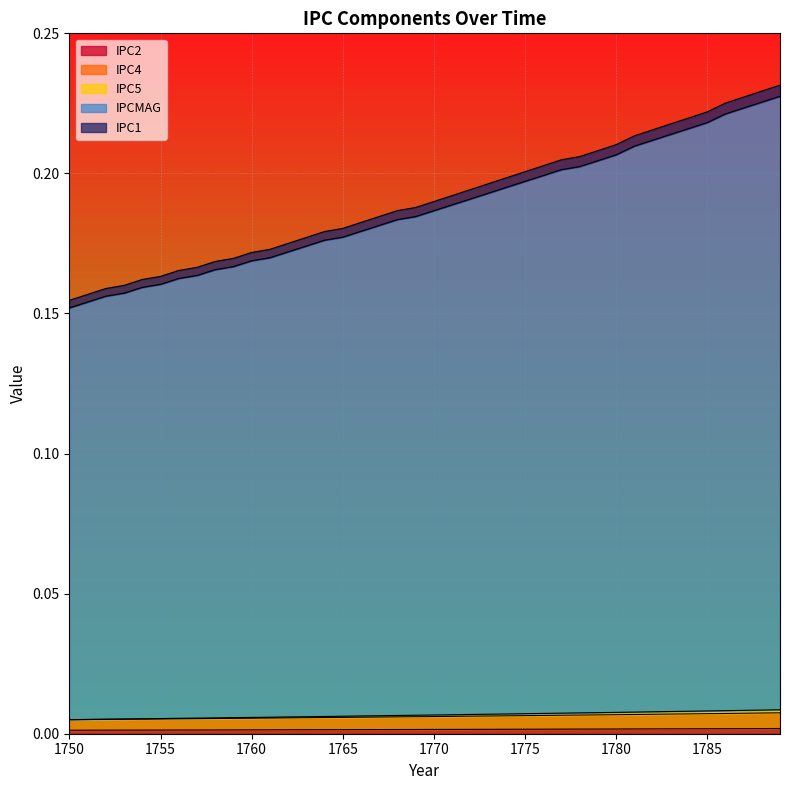

Is the value of IPCMAG at 1774 greater than the value of IPC4 at 1766?

Yes